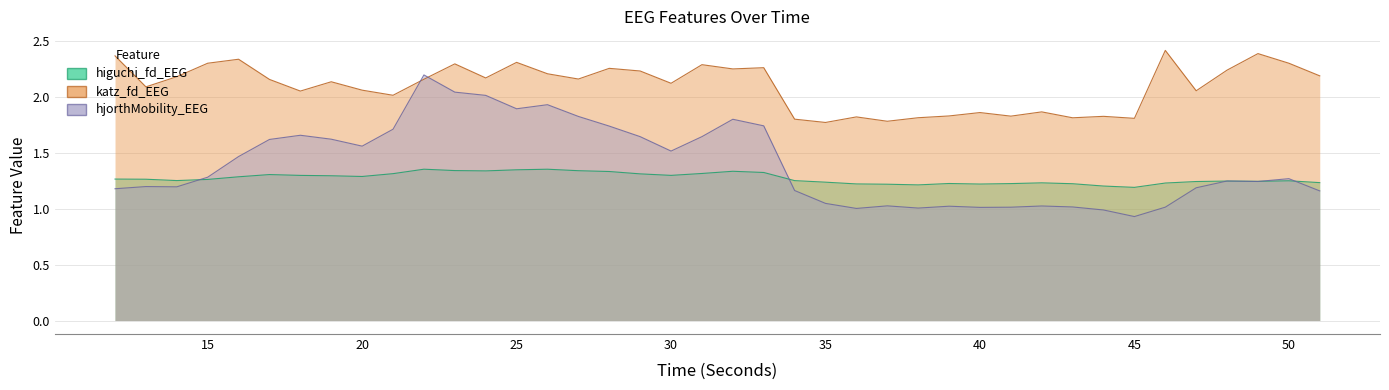

True or false: higuchi_fd_EEG and katz_fd_EEG cross at least once.

False